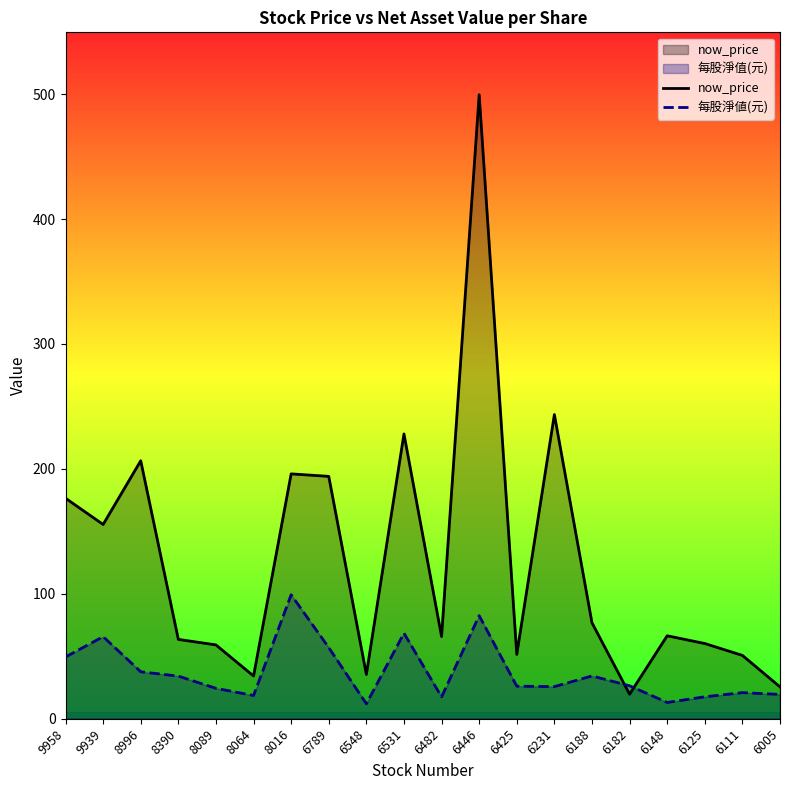

The now_price series shows 19.6 at 6182. True or false?

True